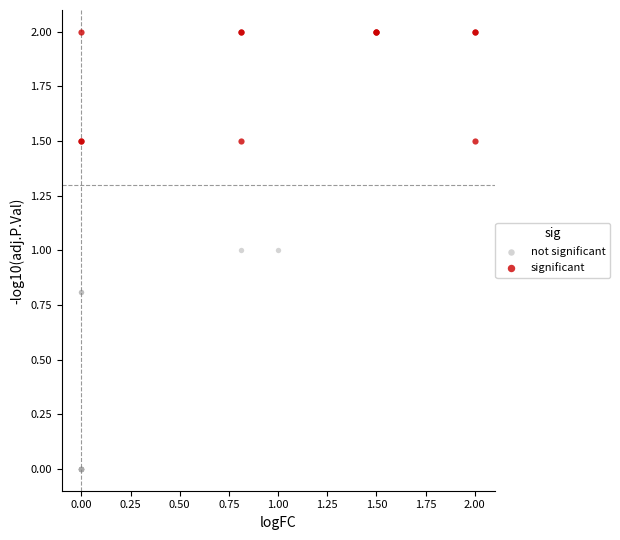

Which series reaches the minimum Y coordinate?

not significant